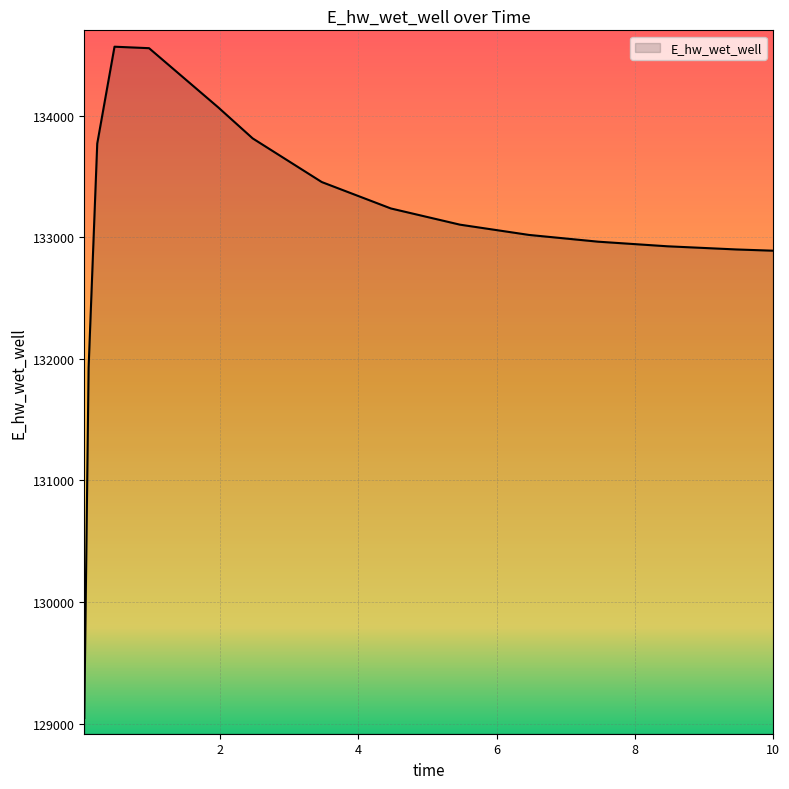

What is the difference between the maximum and minimum values?

5518.7